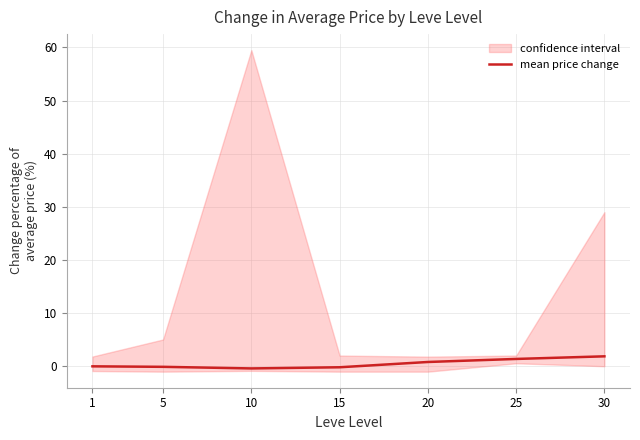

What is the maximum value shown in the chart?

1.9